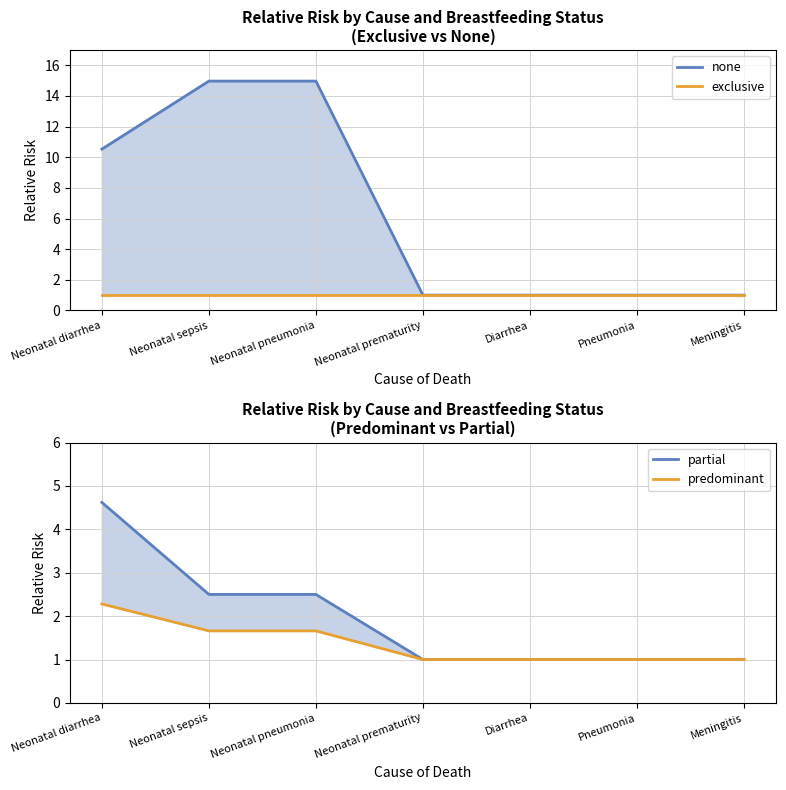

How many lines are shown in the chart?

4